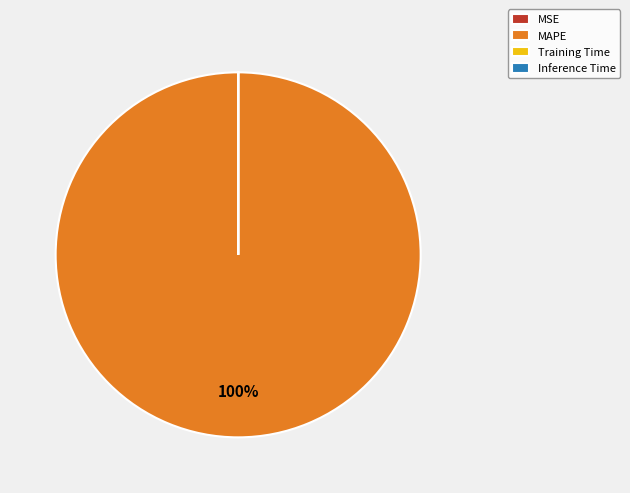

What percentage is the MAPE slice, to the nearest percent?

100%